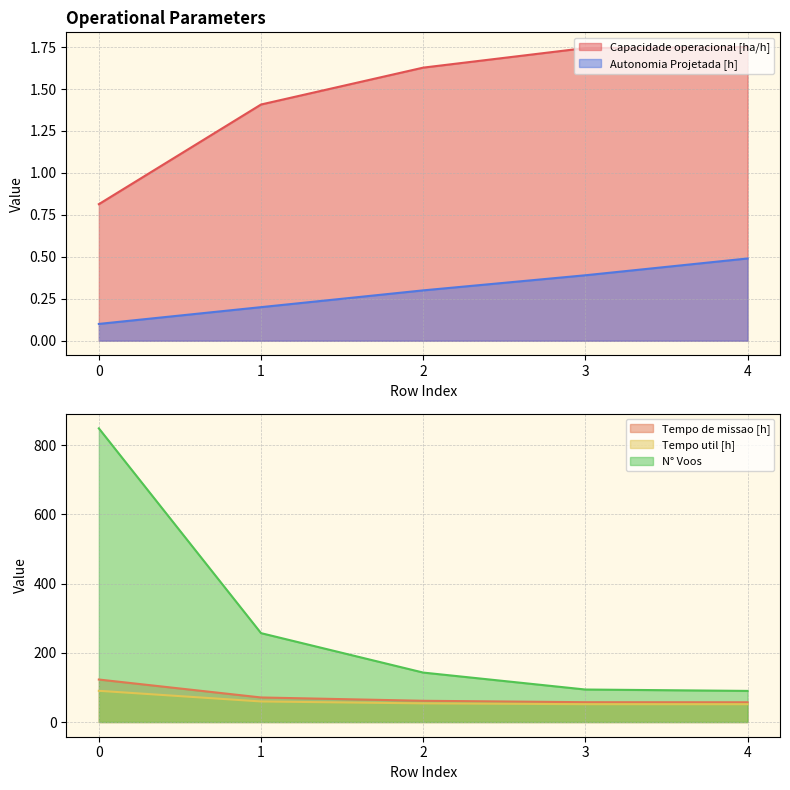

Reading left to right, transcribe all the data shown in this chart.

Capacidade operacional [ha/h]: 0=0.8	1=1.4	2=1.6	3=1.7	4=1.8
Tempo de missao [h]: 0=122.9	1=71.0	2=61.5	3=57.3	4=57.1
Tempo util [h]: 0=90.3	1=59.5	2=53.9	3=51.6	4=51.5
Autonomia Projetada [h]: 0=0.1	1=0.2	2=0.3	3=0.4	4=0.5
N° Voos: 0=849.0	1=257.0	2=143.0	3=94.0	4=90.0